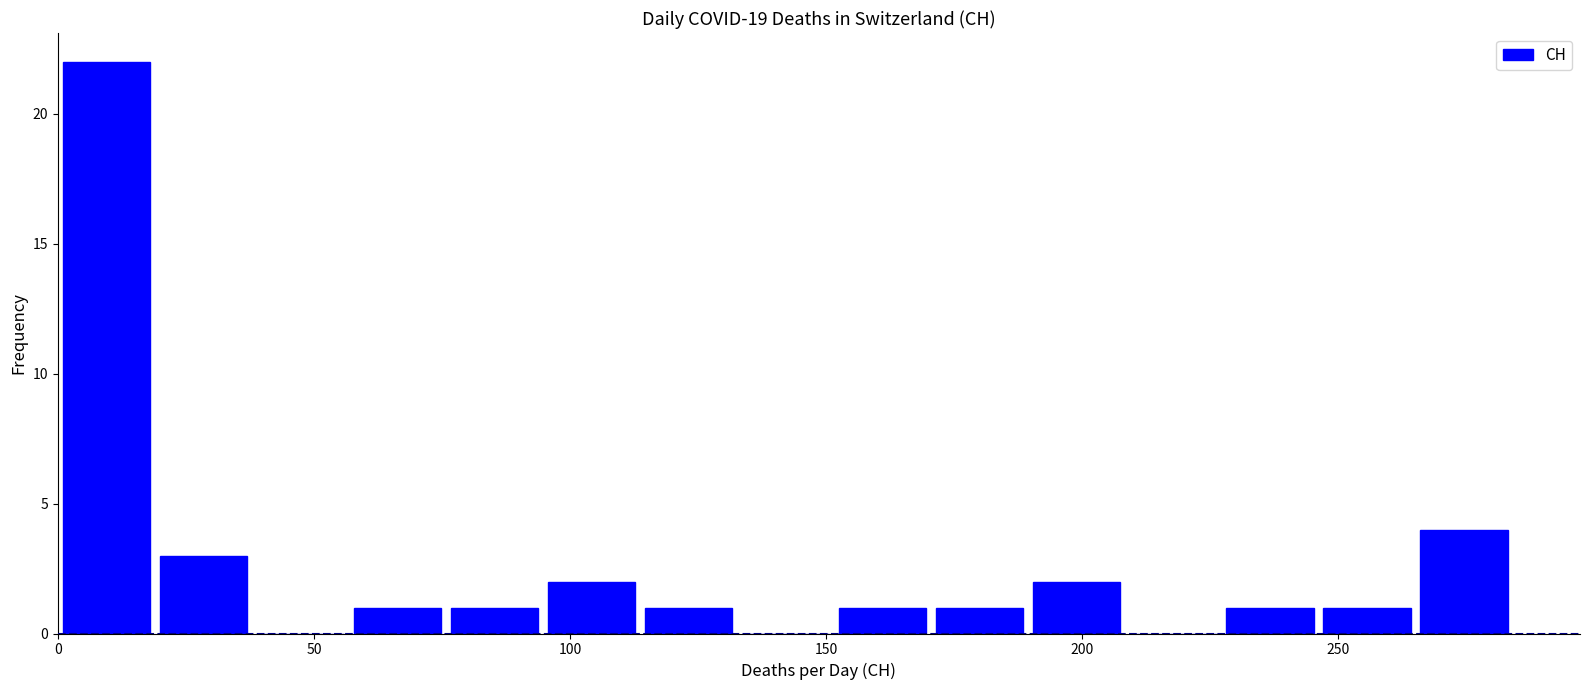

Read against the x-axis, roughly where is the centre of the tallest bar?

10